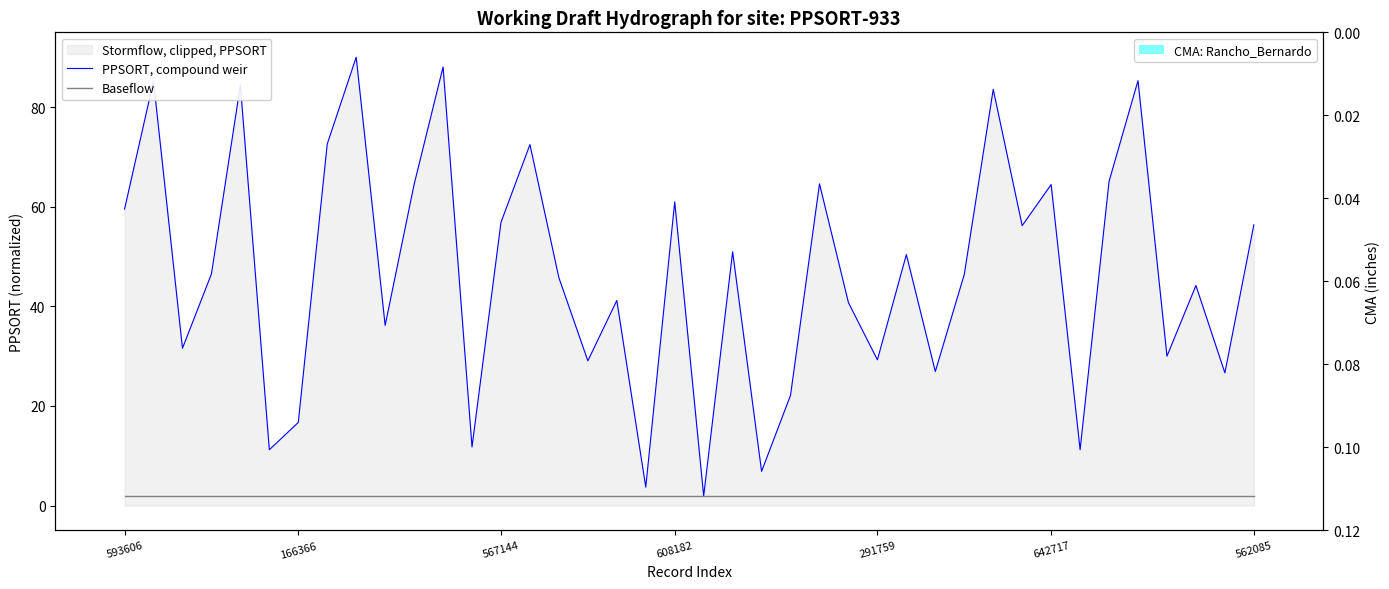

Where is CMA: Rancho_Bernardo nearest to the value 0?

593606